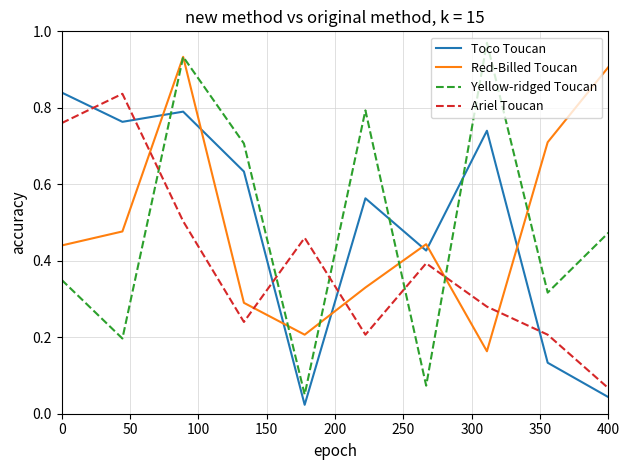

How many intersections are there between Red-Billed Toucan and Ariel Toucan?

5